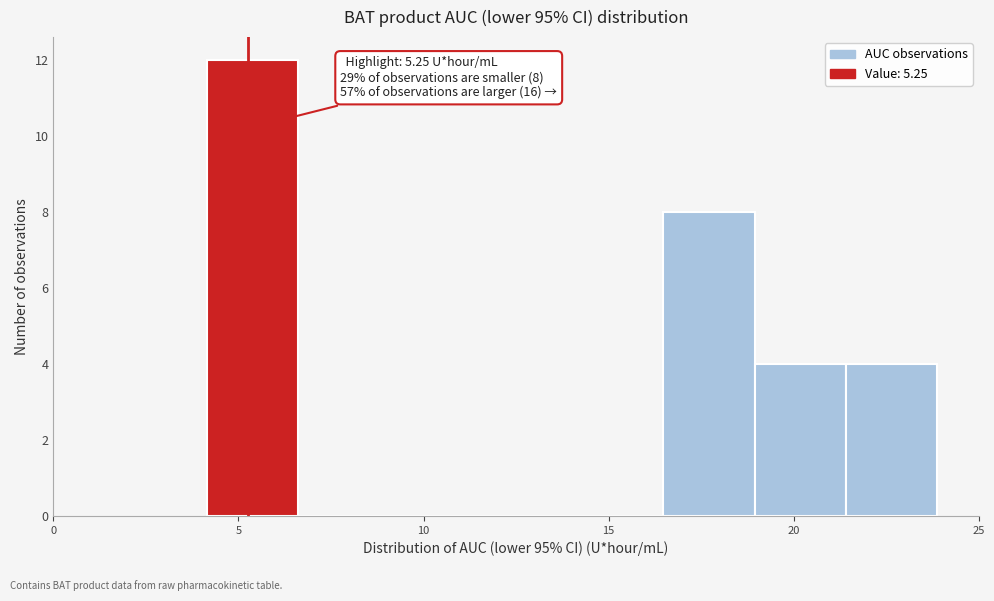

Which range on the x-axis has the tallest bar?

4.0 to 6.5